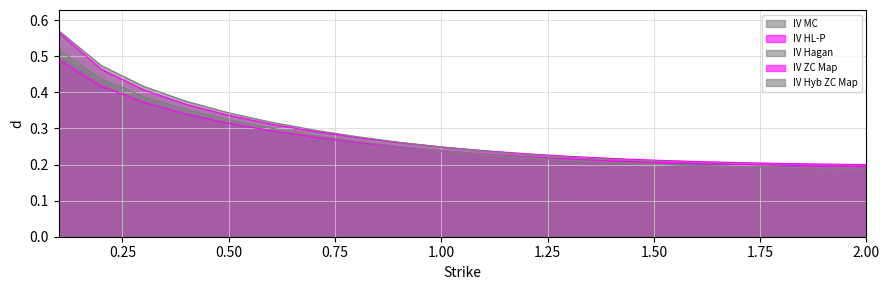

What is the sum of the IV ZC Map values at 1.5 and 0.6?

0.5